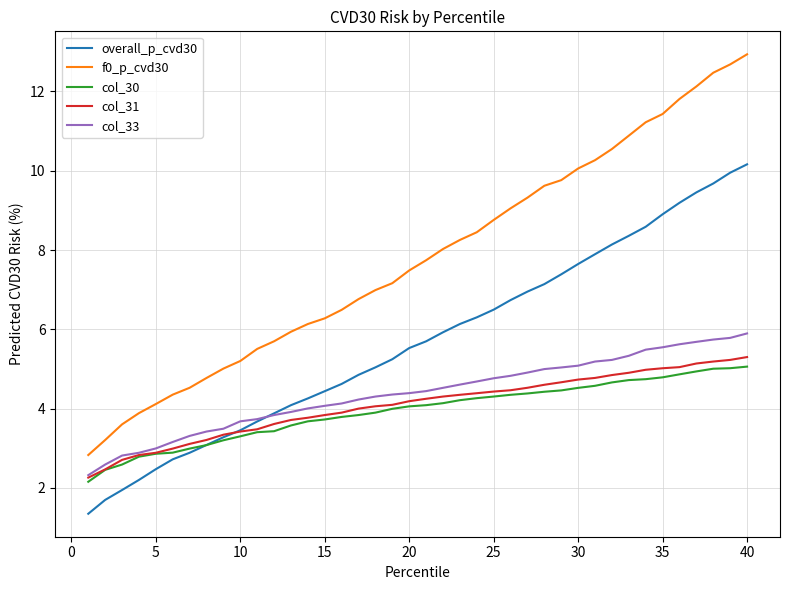

True or false: overall_p_cvd30 and f0_p_cvd30 cross at least once.

False